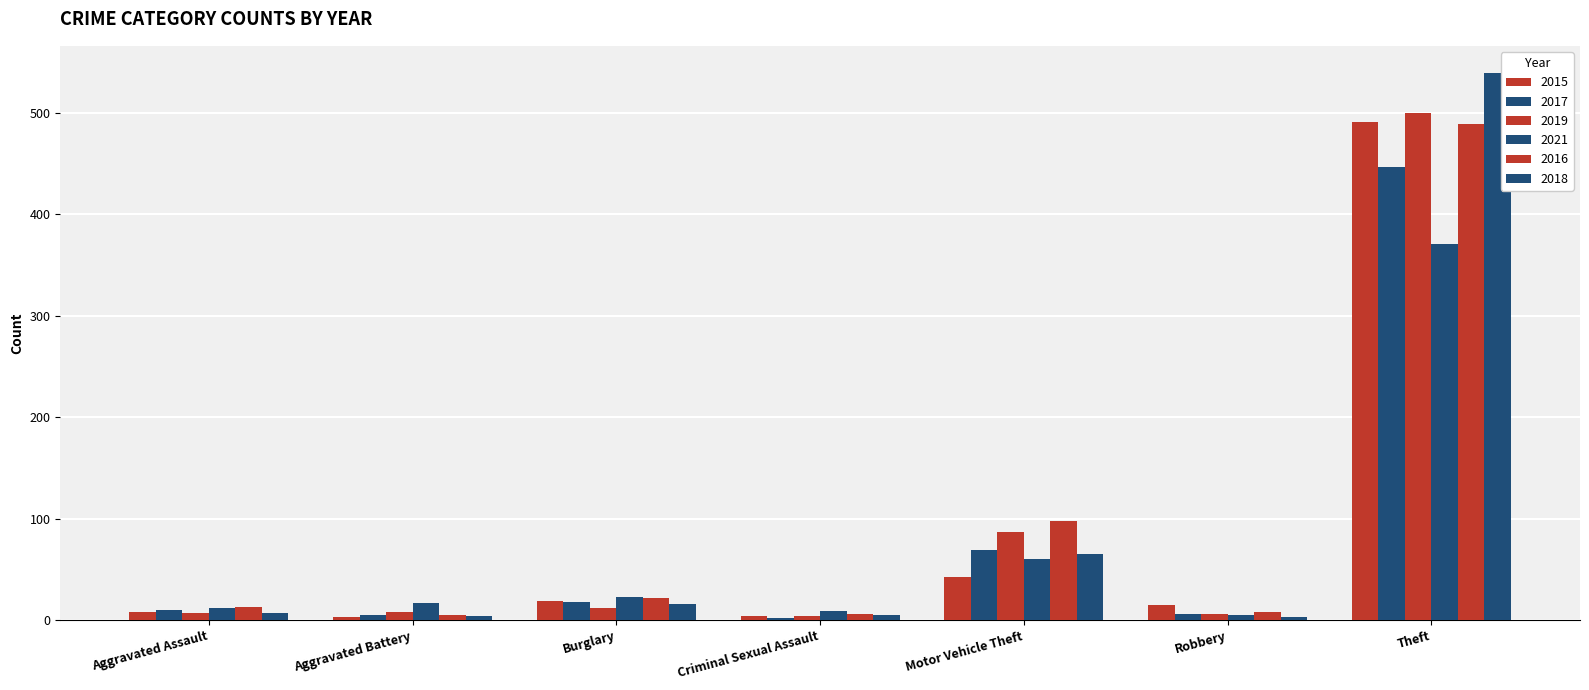

Where does the 2021 series first go above 17?

Burglary